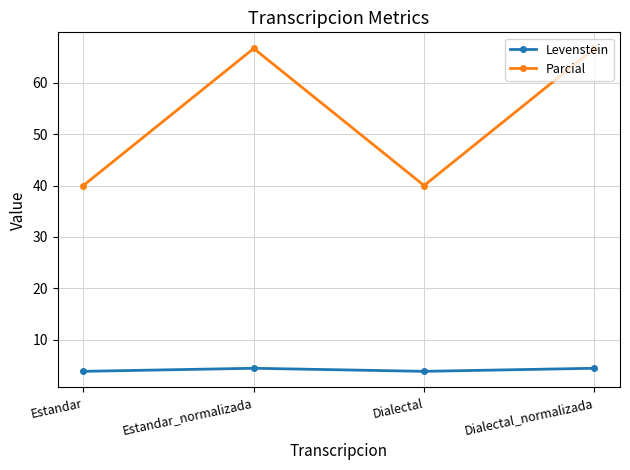

What is the greatest value displayed?

66.7